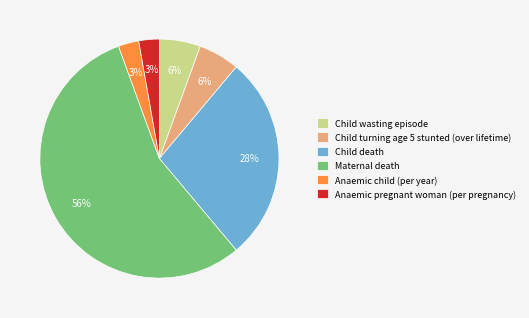

Which has a higher value, Maternal death or Child death?

Maternal death